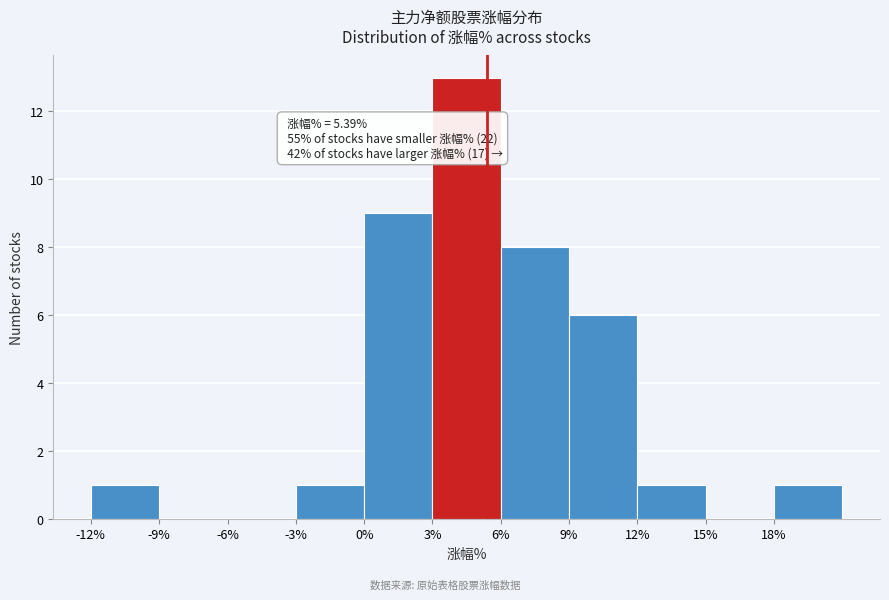

Over which range of the x-axis is the bar tallest?

3 to 6